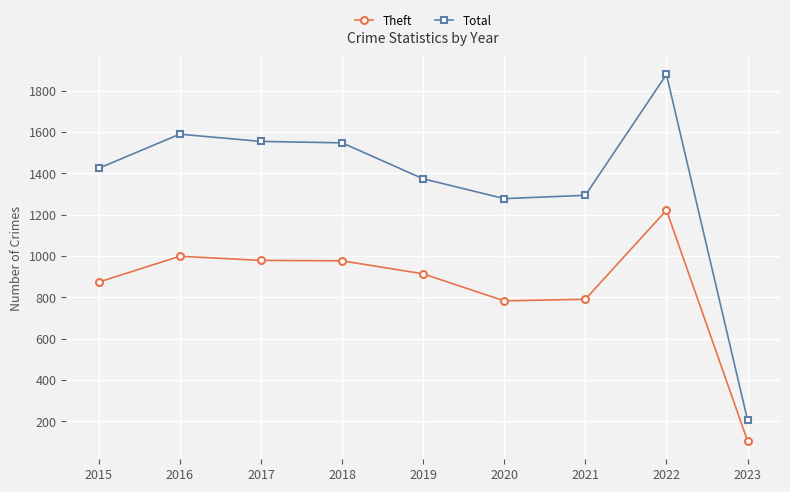

What is the average value of the Total series?

1350